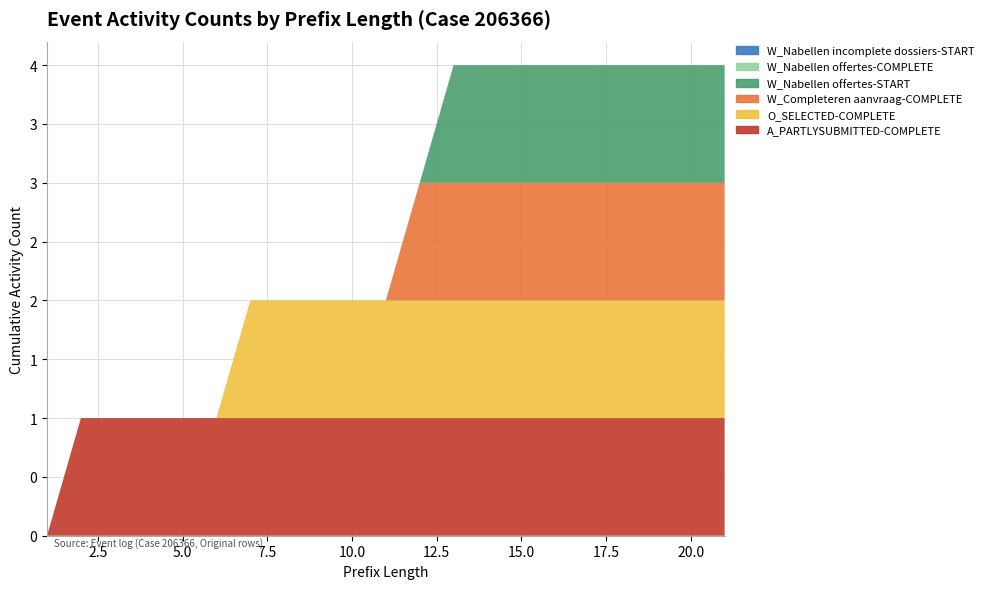

Reading left to right, transcribe all the data shown in this chart.

W_Nabellen offertes-START: 0	0	0	0	0	0	0	0	0	0	0	0	1	1	1	1	1	1	1	1	1
W_Nabellen offertes-COMPLETE: 0	0	0	0	0	0	0	0	0	0	0	0	0	0	0	0	0	0	0	0	0
O_SELECTED-COMPLETE: 0	0	0	0	0	0	1	1	1	1	1	1	1	1	1	1	1	1	1	1	1
W_Completeren aanvraag-COMPLETE: 0	0	0	0	0	0	0	0	0	0	0	1	1	1	1	1	1	1	1	1	1
A_PARTLYSUBMITTED-COMPLETE: 0	1	1	1	1	1	1	1	1	1	1	1	1	1	1	1	1	1	1	1	1
W_Nabellen incomplete dossiers-START: 0	0	0	0	0	0	0	0	0	0	0	0	0	0	0	0	0	0	0	0	0